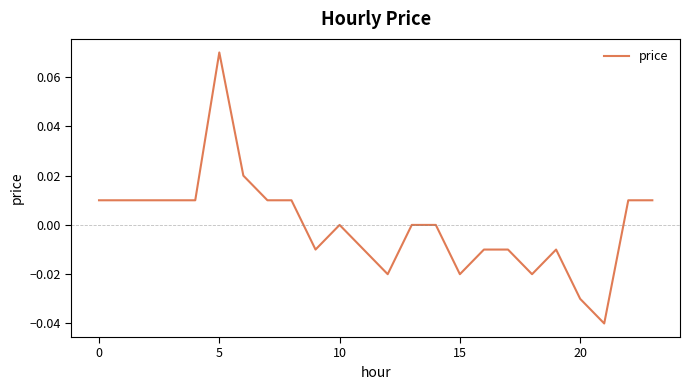

How many lines are shown in the chart?

1